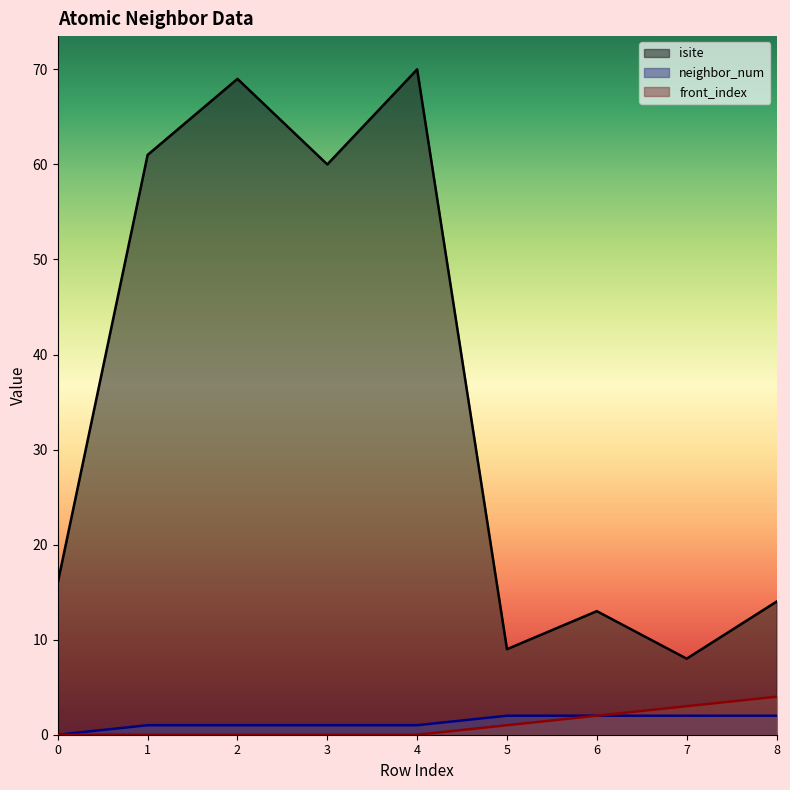

How many lines are shown in the chart?

3